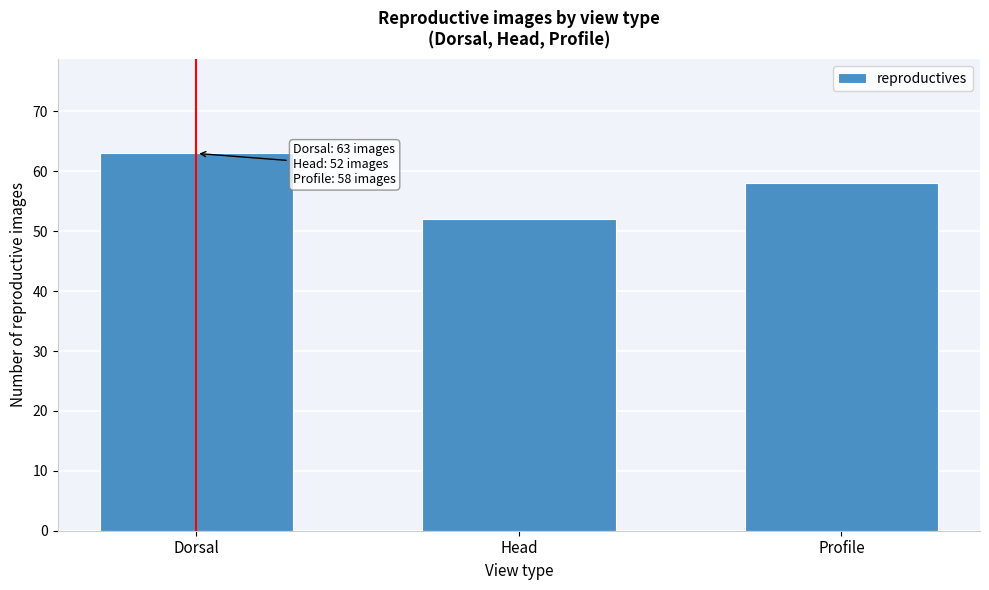

Reading left to right, what are all the values shown in this chart?

63	52	58